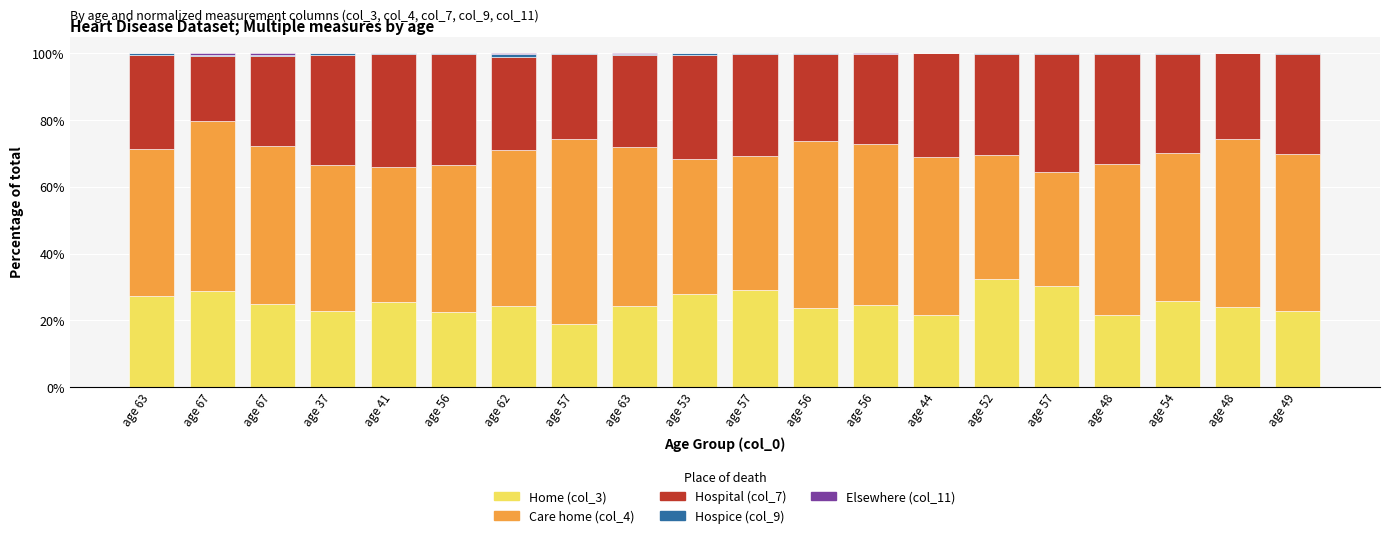

The Elsewhere (col_11) series shows -0.2 at age 54. True or false?

False